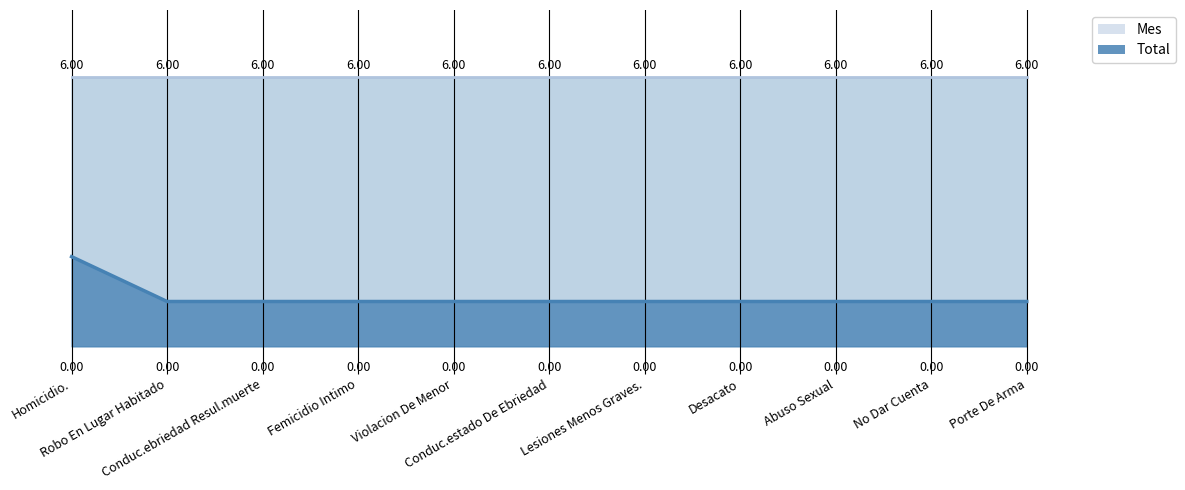

Which series has the widest spread of values?

Total